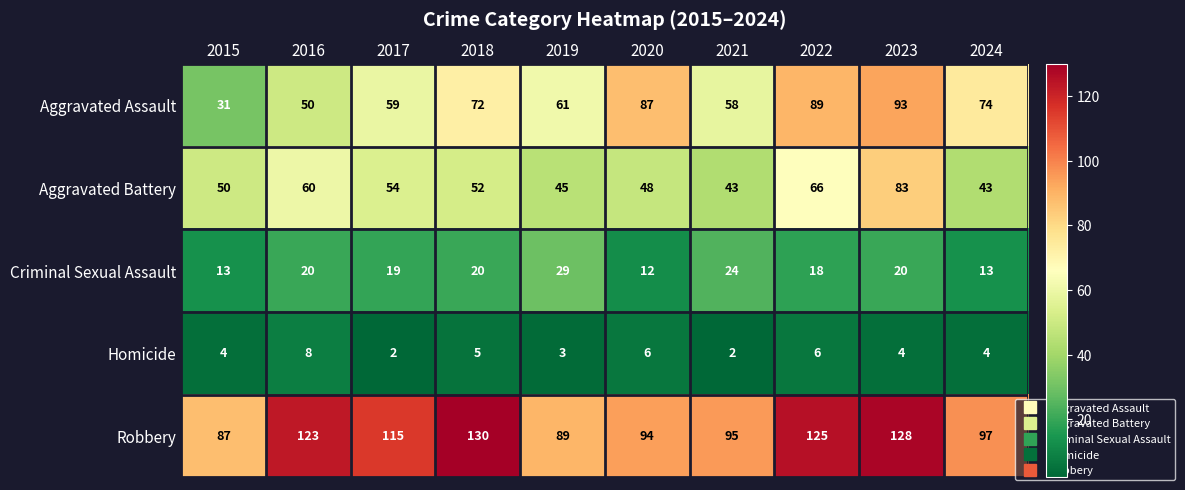

At which category is the sum across all series the highest?

2023